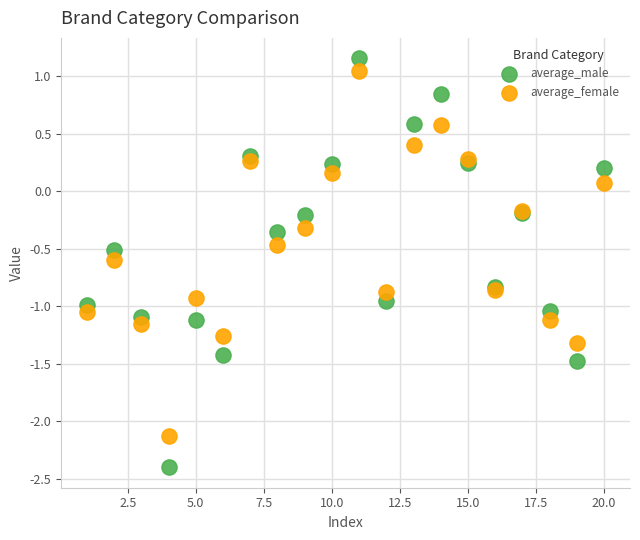

Which series has the widest spread of Y values?

average_male